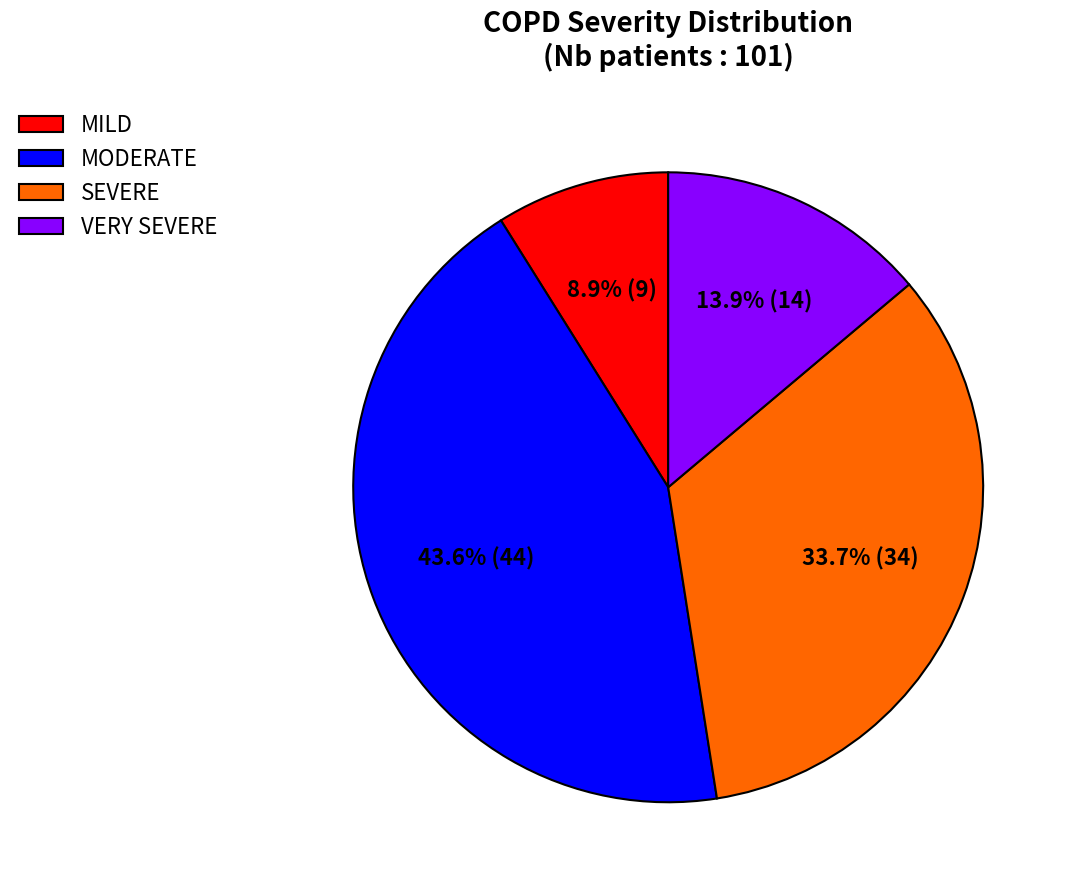

Which has a higher value, MODERATE or SEVERE?

MODERATE